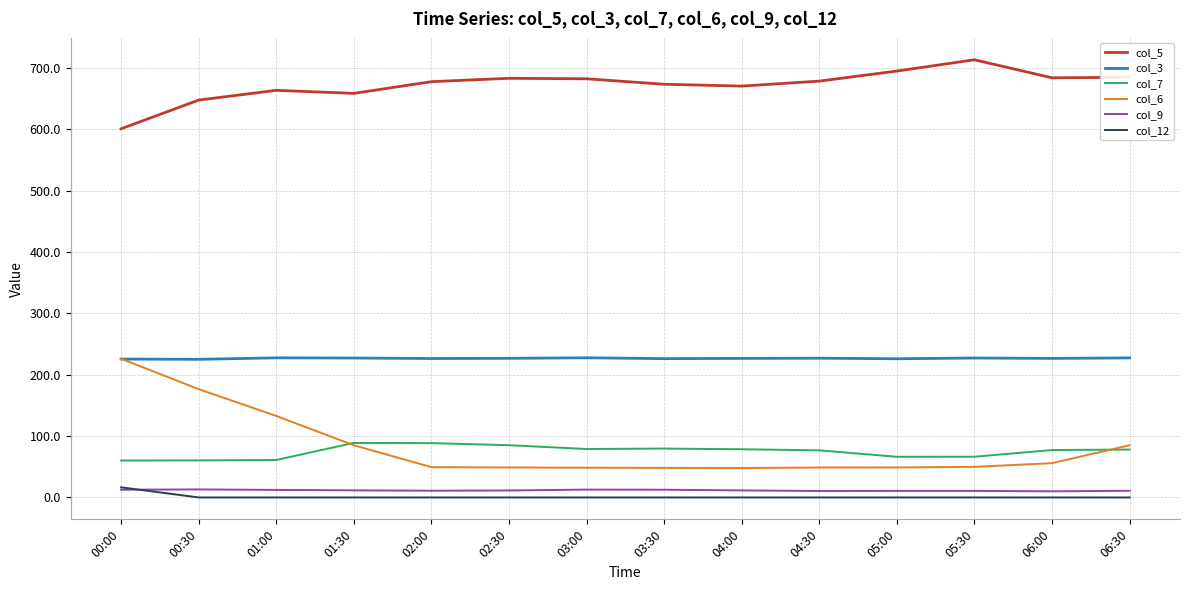

Read the col_3 value at 06:00.

226.7